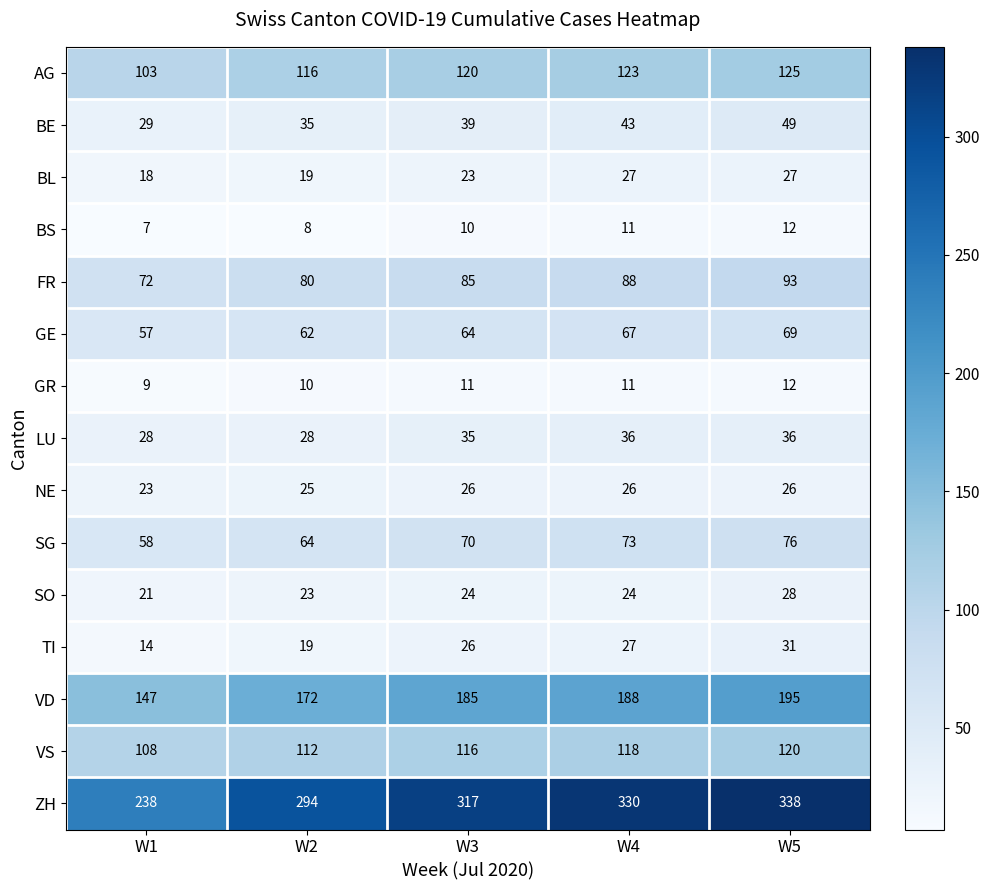

What is the spread (max minus min) of values at W3?

307